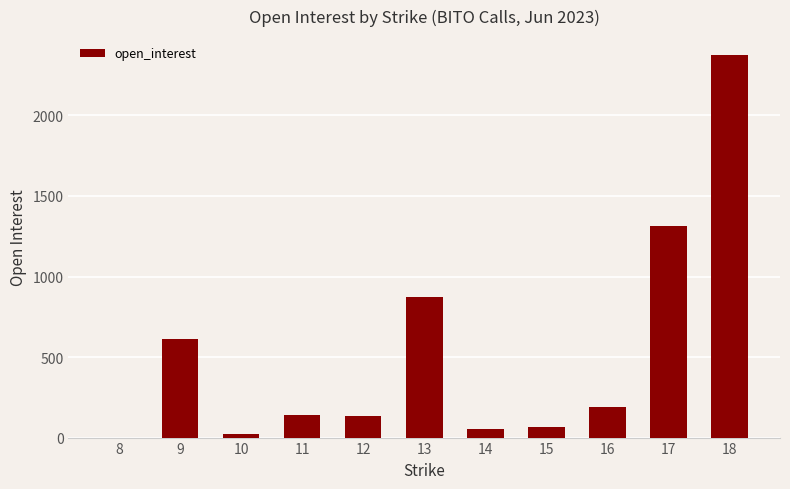

What is the change in value from 9 to 12?

-483